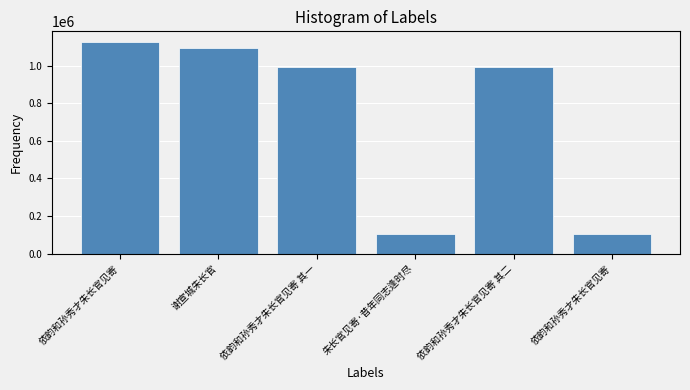

Where does the data first go above 990626?

依韵和孙秀才朱长官见寄